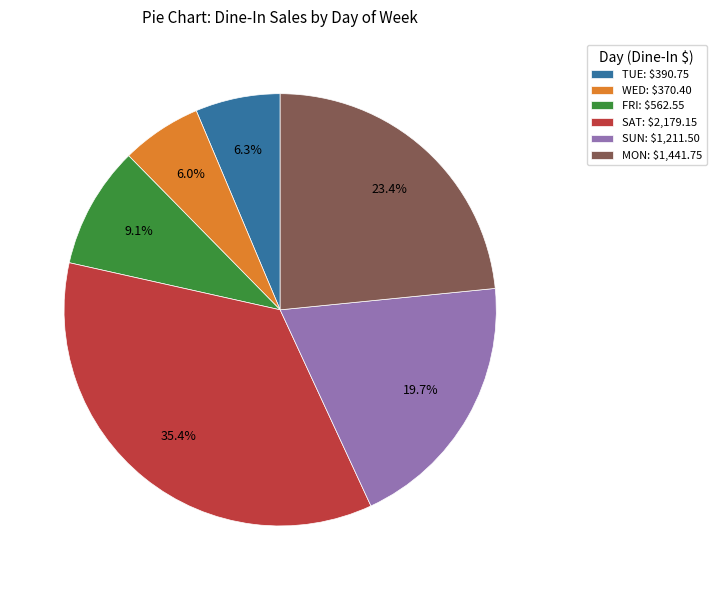

To the nearest percent, what is the combined percentage of SAT and WED?

41%